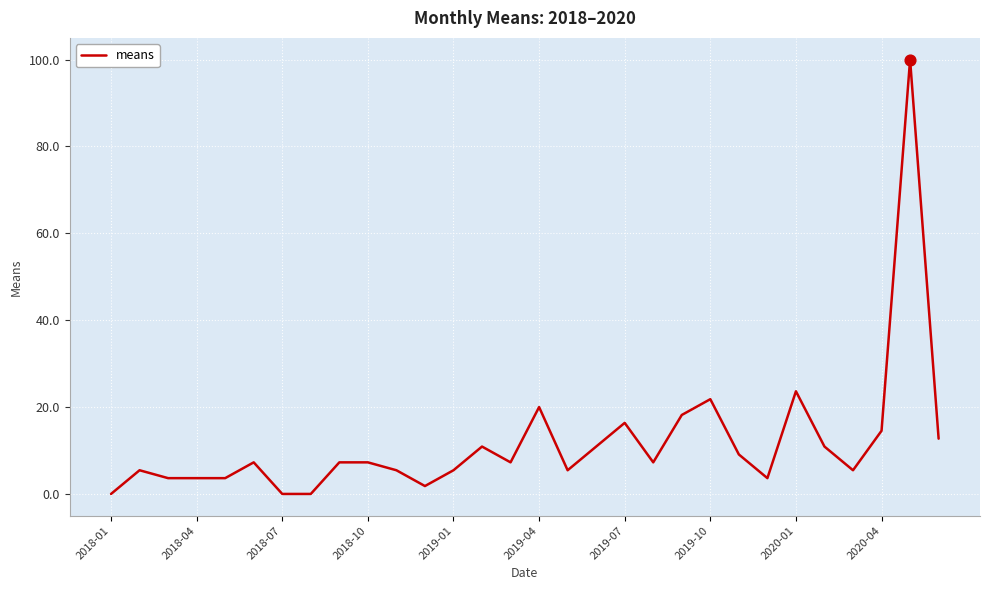

What is the difference between the maximum and minimum values?

100.0